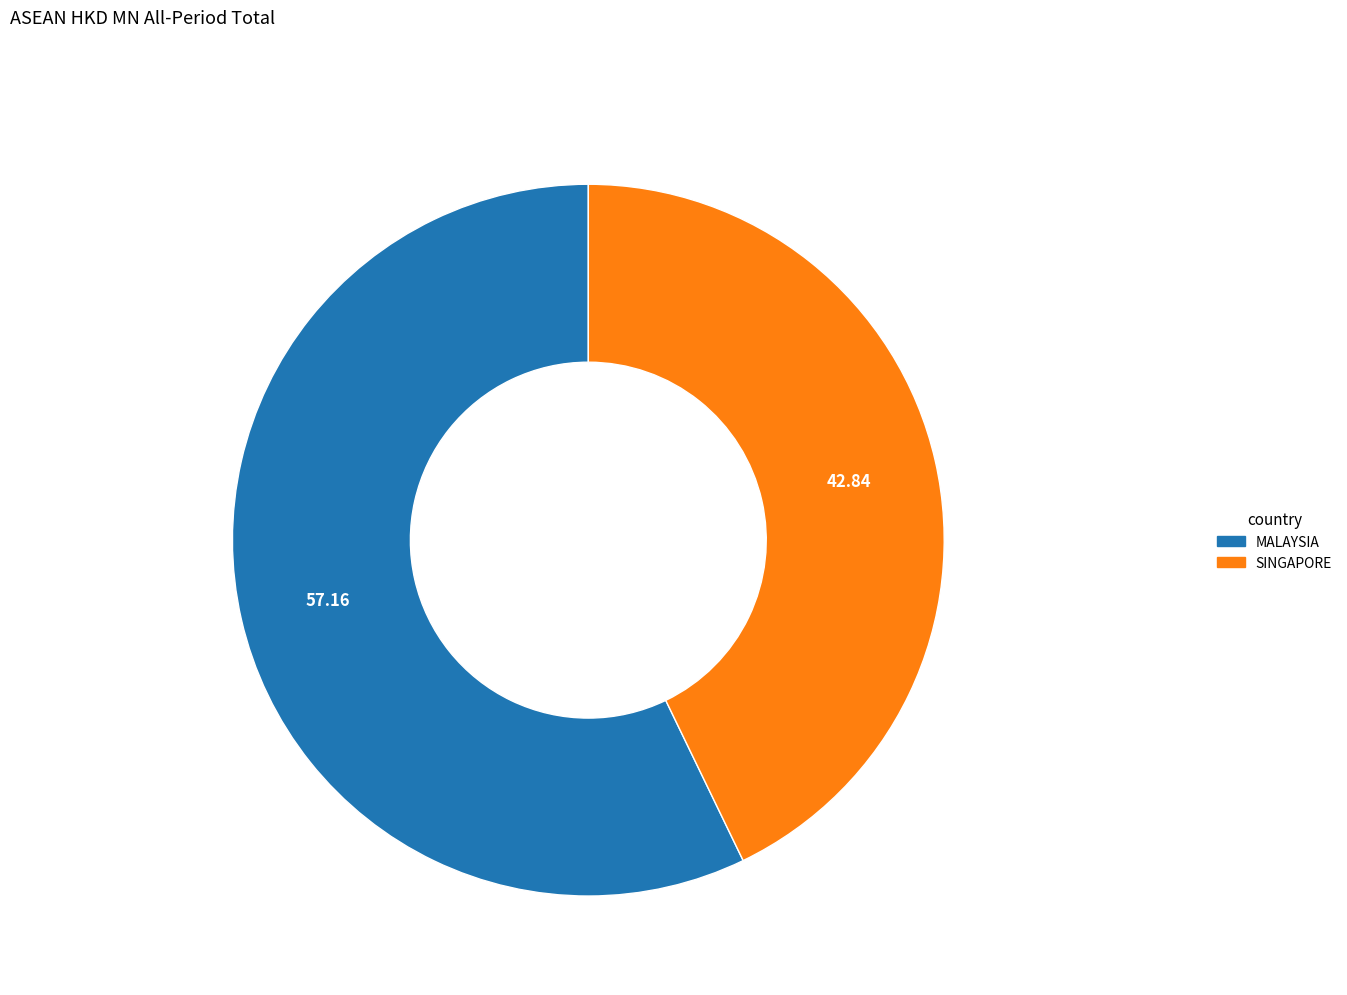

Rank the categories by value from highest to lowest.

MALAYSIA, SINGAPORE